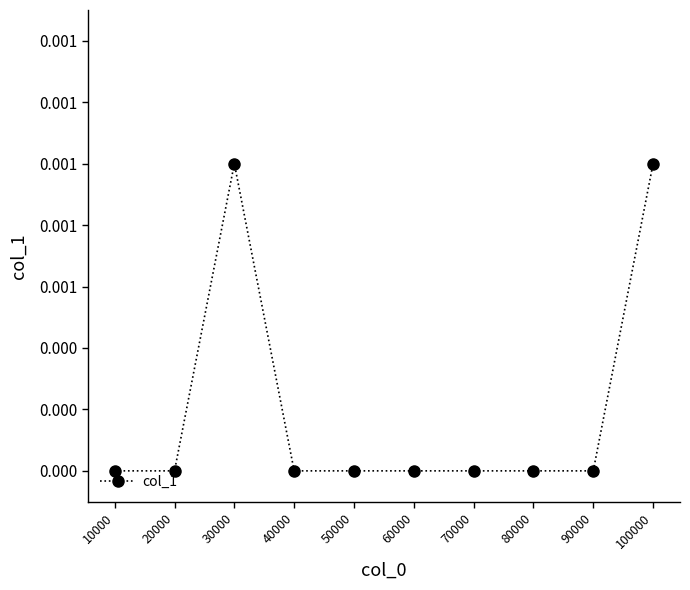

Which category has the highest value across all series?

30000